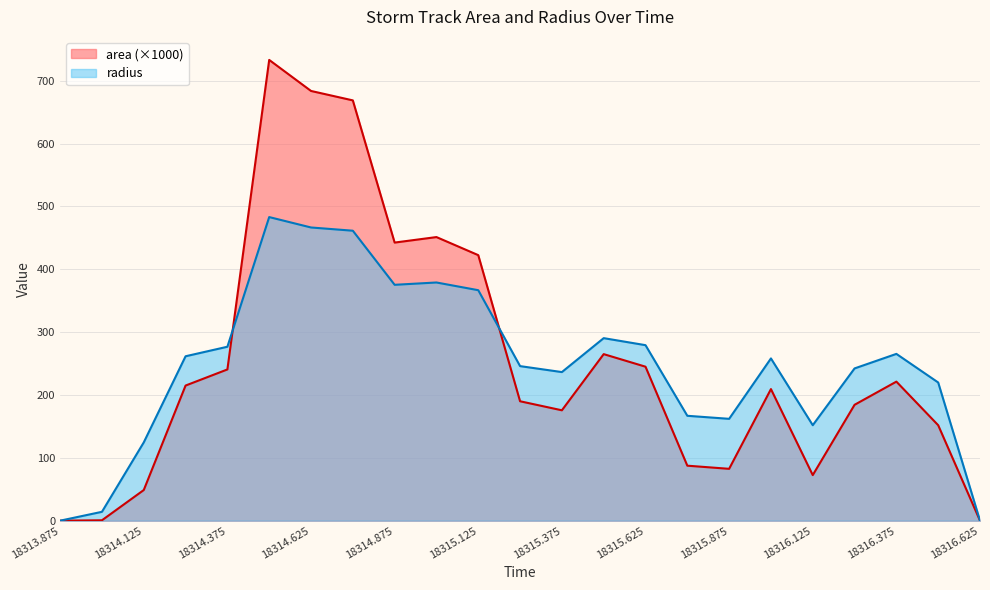

Between 18316.125 and 18316.375, which is larger?

18316.375